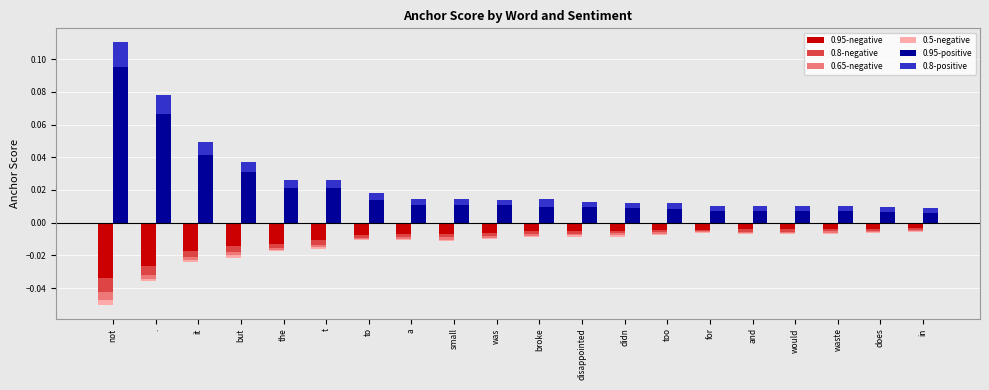

Does the chart contain stacked bars?

No